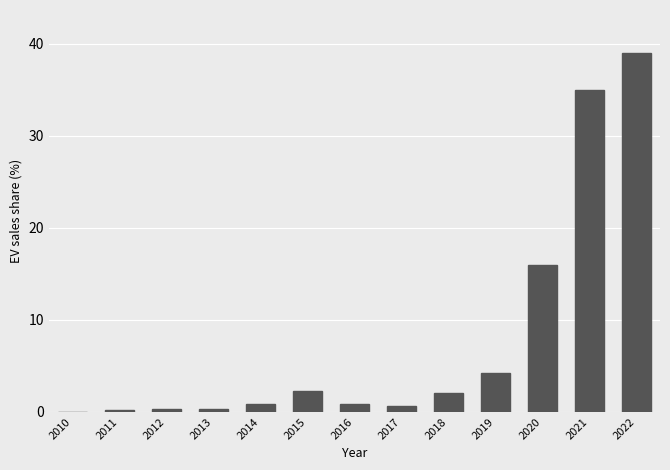

True or false: the data shows 2.3 at 2015.

True